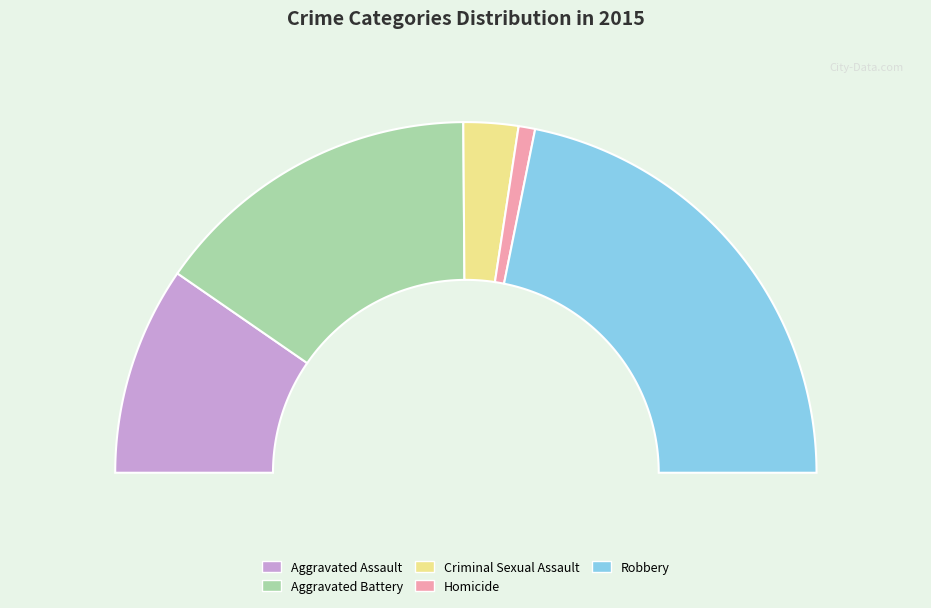

To the nearest percent, what is the difference between the largest and smallest slice percentages?

42%